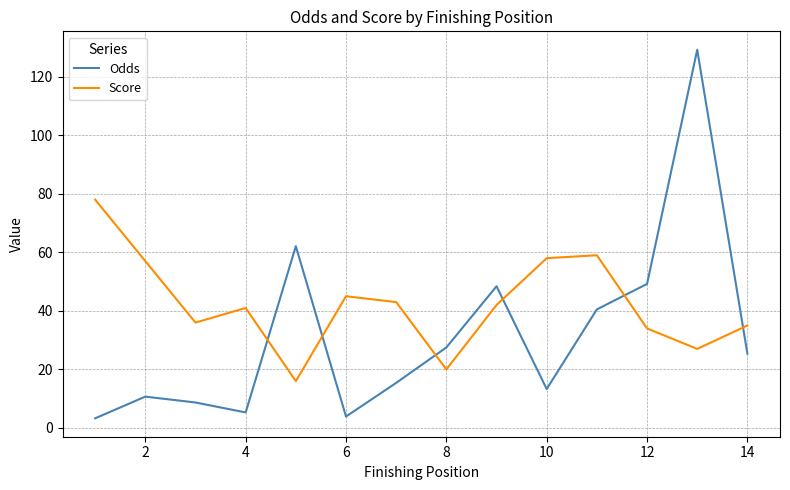

How many intersections are there between Odds and Score?

6